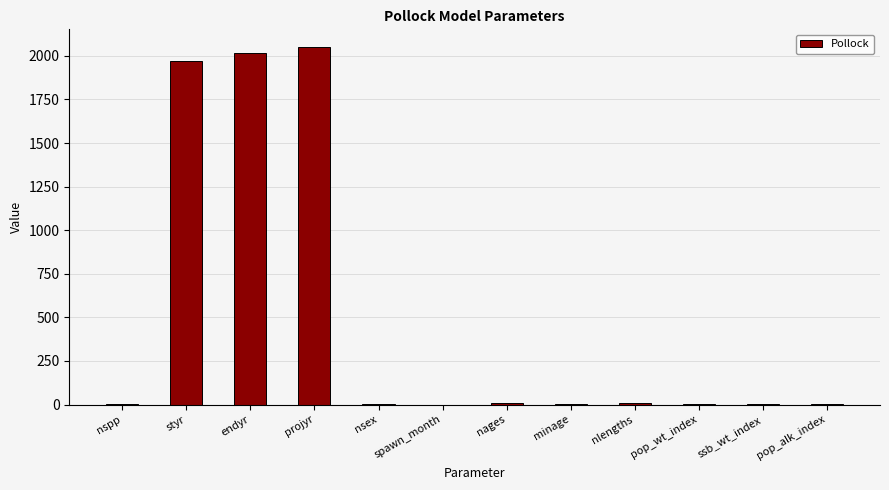

Which has a higher value, pop_alk_index or endyr?

endyr